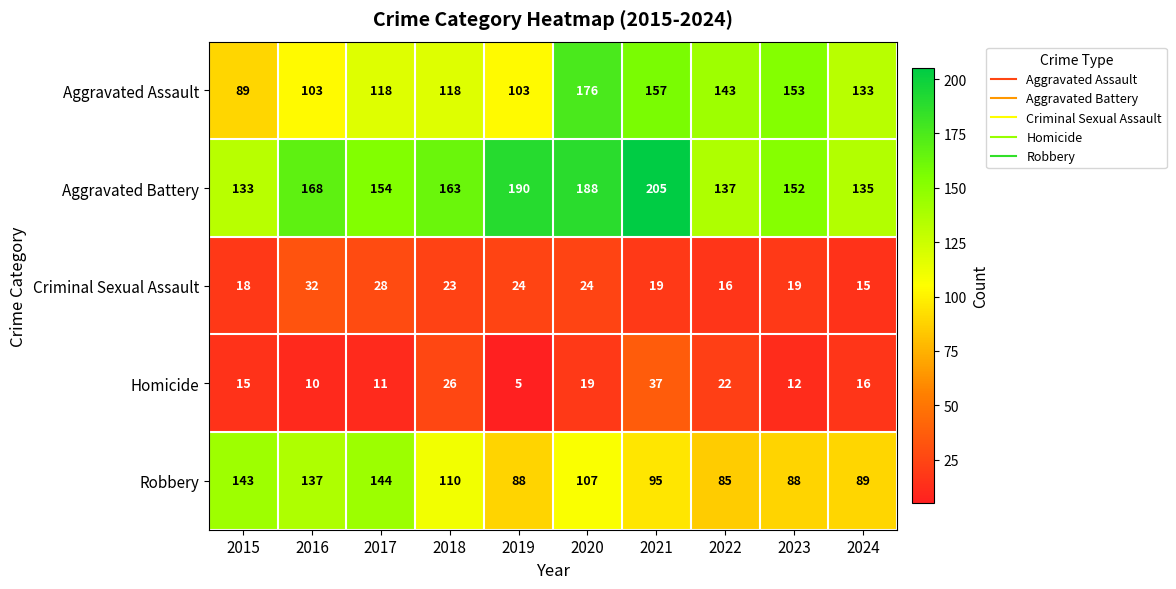

Which series has the largest total across all categories?

Aggravated Battery